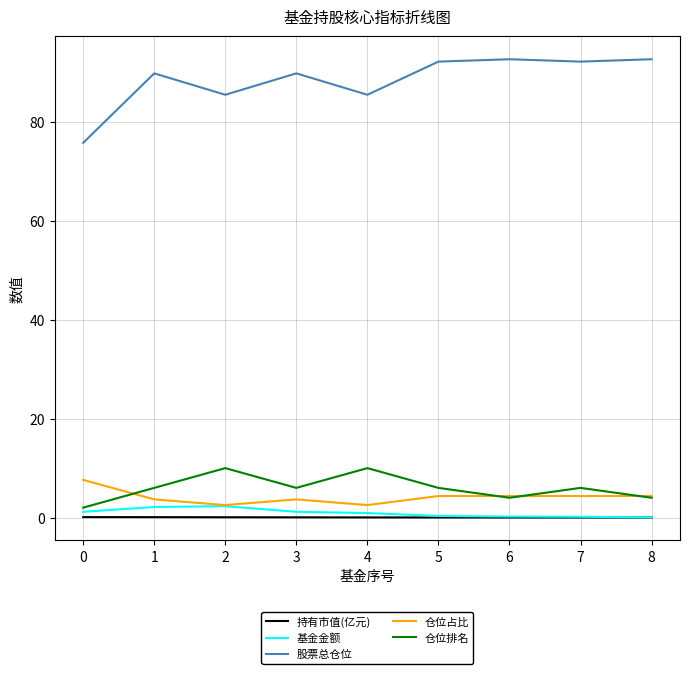

Is the value of 仓位占比 at 4 greater than the value of 基金金额 at 7?

Yes